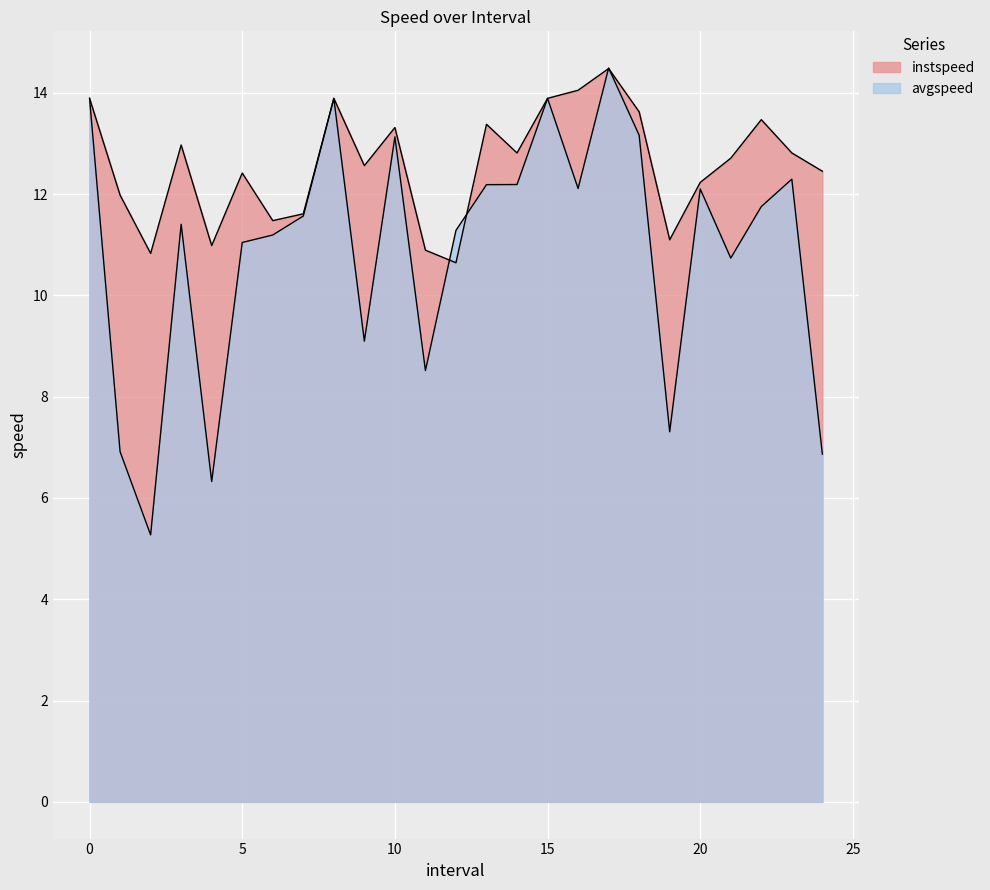

What is the label of the 7th point from the left?

6.0